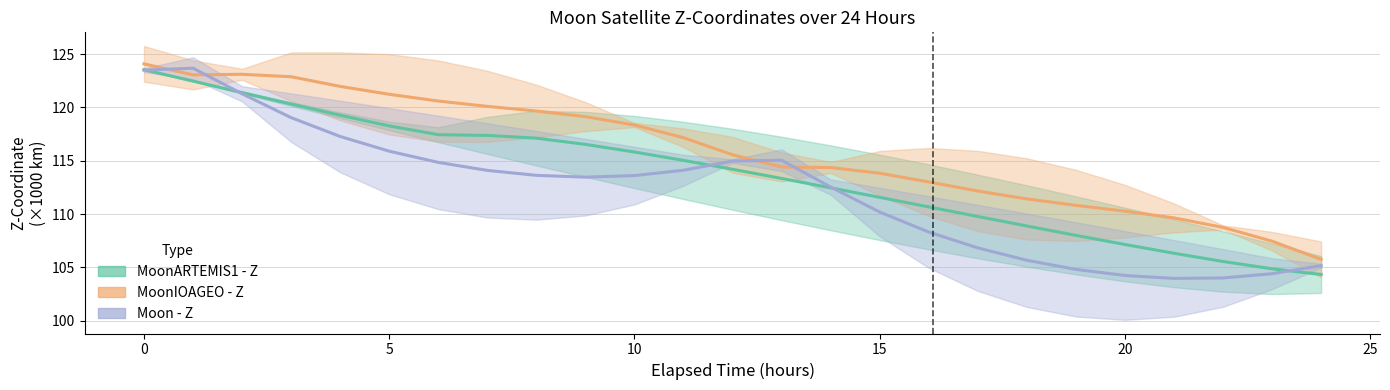

What is the average value of the Moon - Z series?

112.2